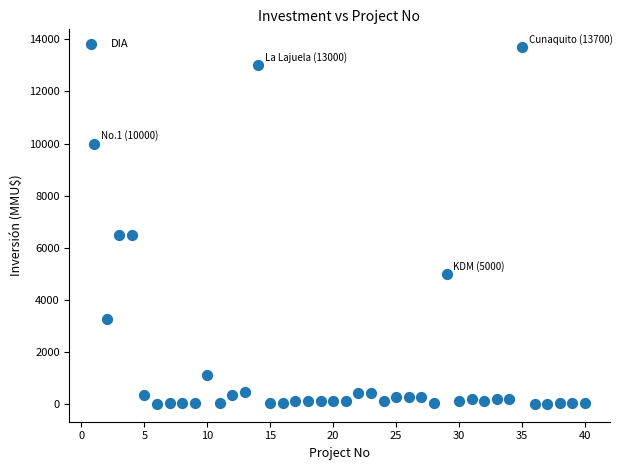

What is the range of X values (max minus min)?

39